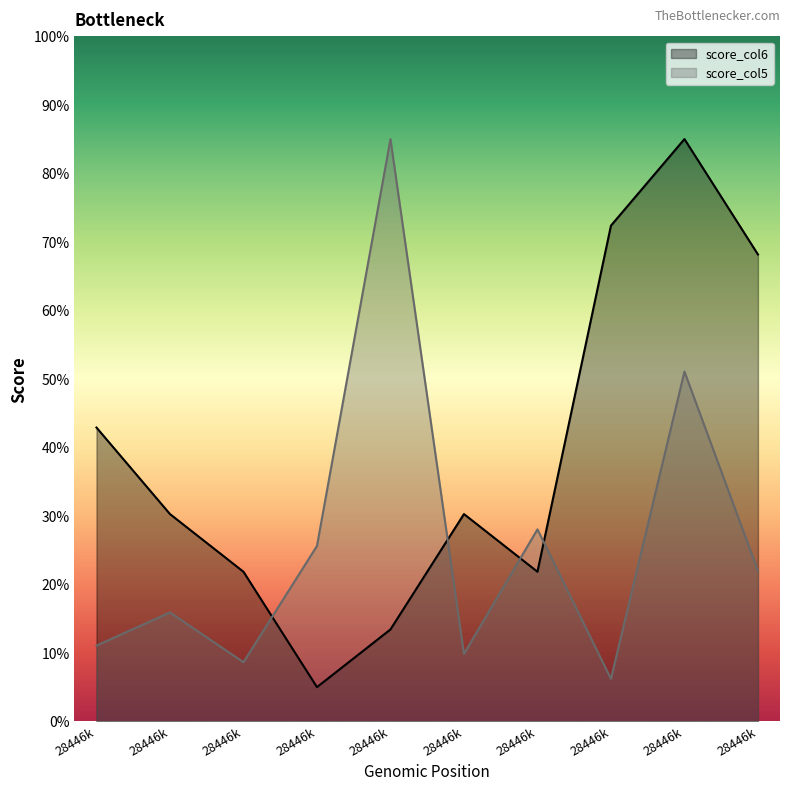

Which series has the largest total across all categories?

score_col6